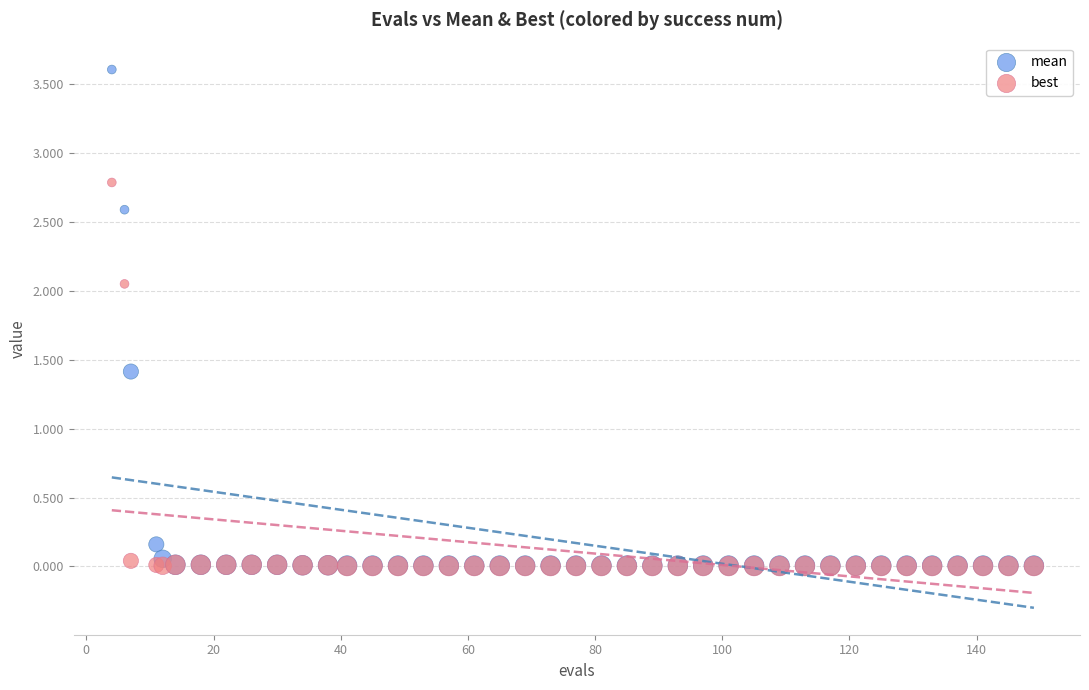

In the mean series, what Y value is closest to 1?

1.4